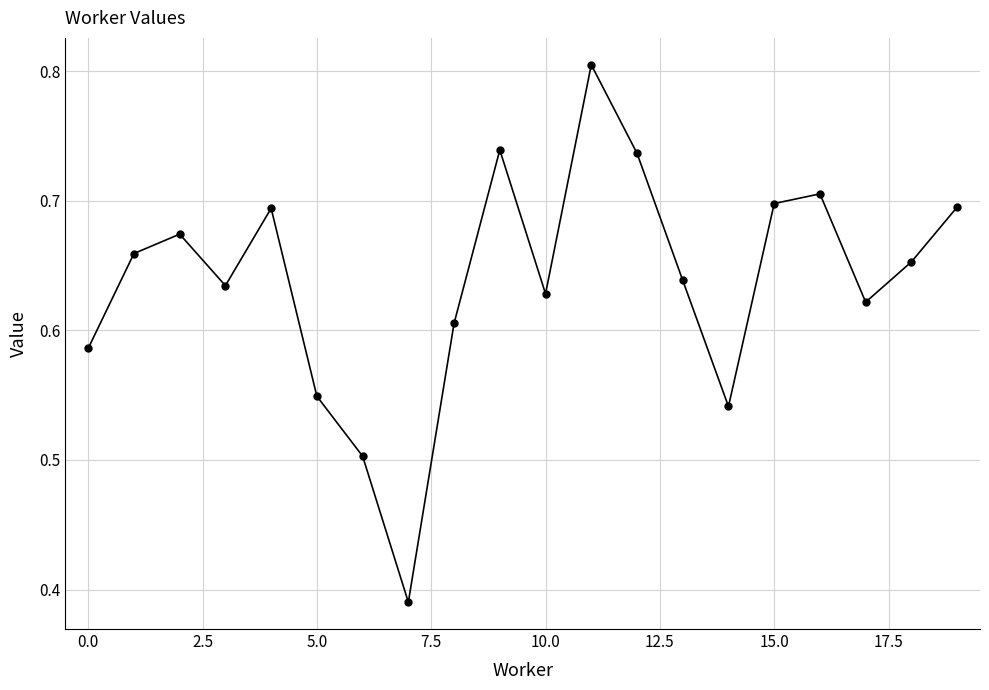

How many interior local valleys (lower than both neighbors) does the data have?

5